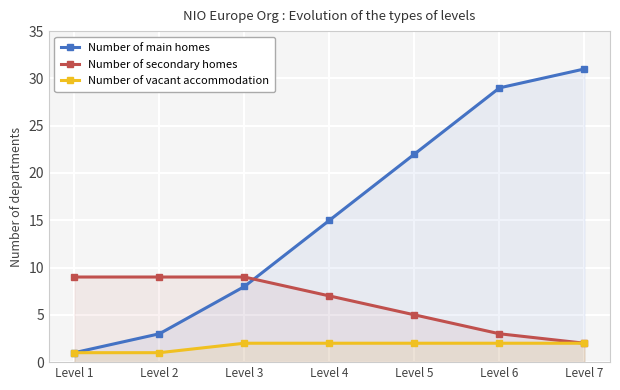

What is the total value across all series at Level 6?

34